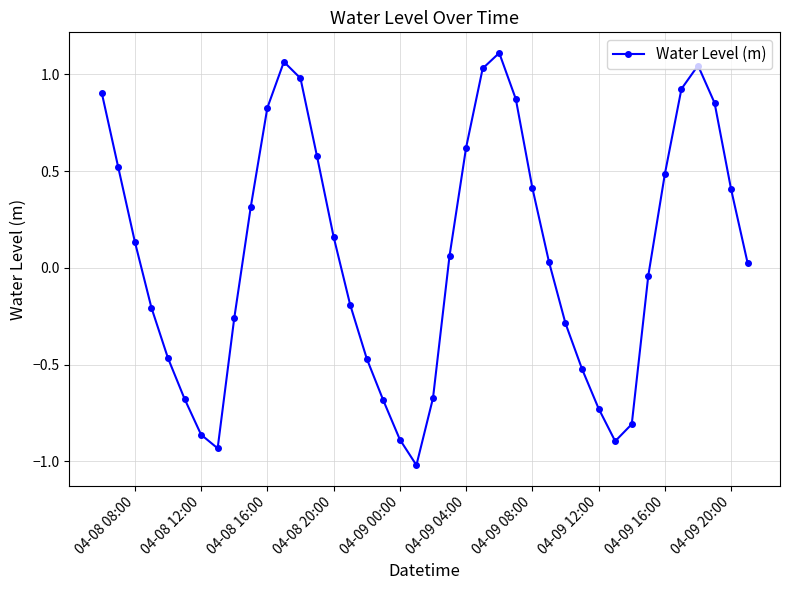

Does the chart have visible grid lines?

Yes